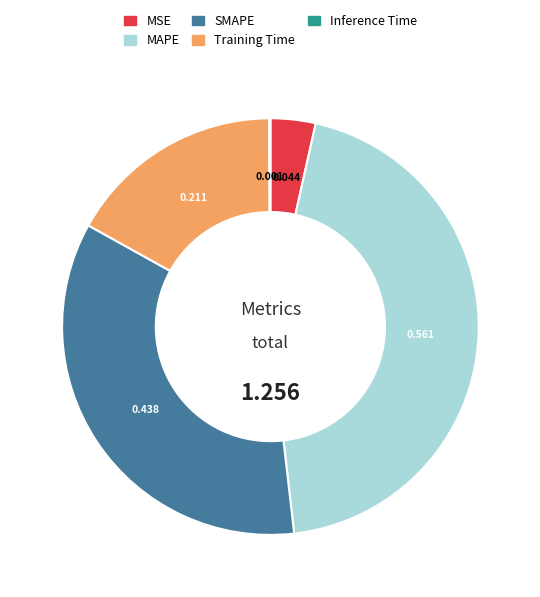

What is the largest slice in the pie chart?

MAPE